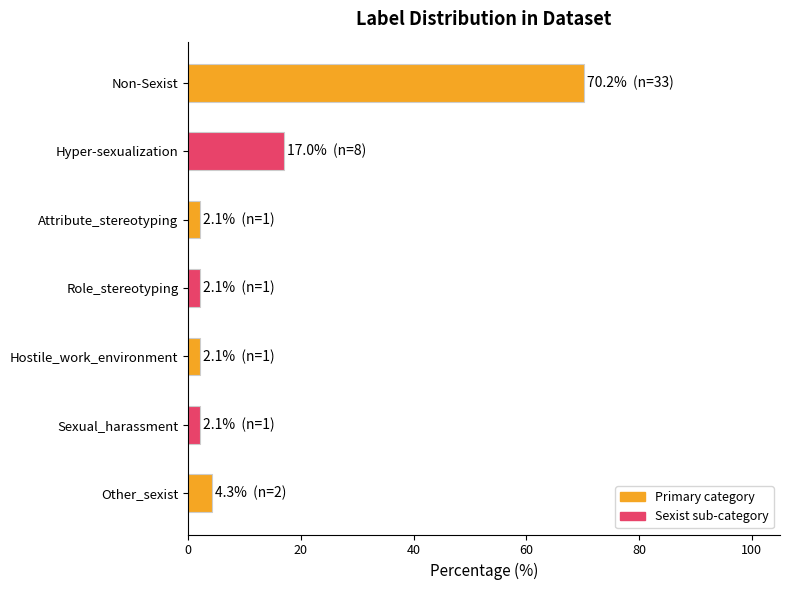

What is the change in value from Non-Sexist to Other_sexist?

-66.0